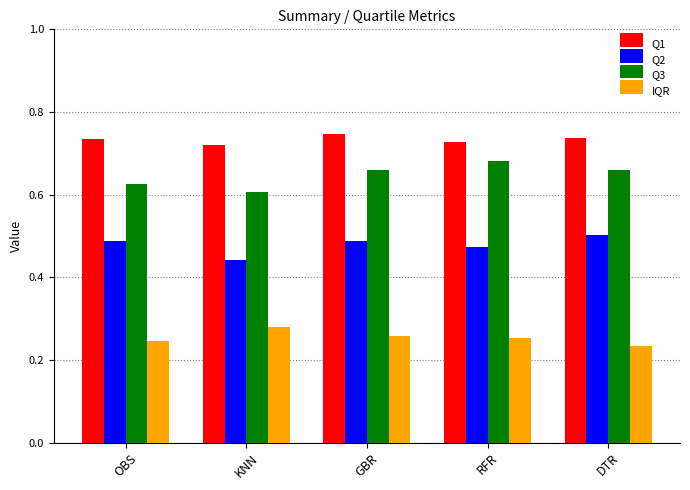

How many bars are there in total?

20